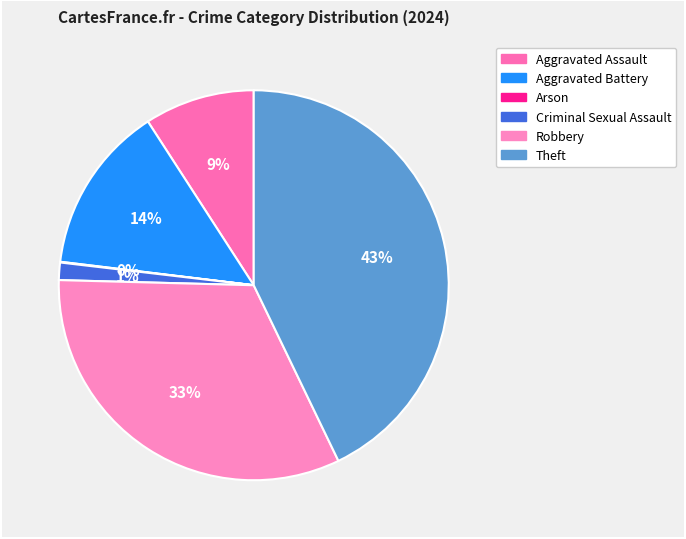

What percentage is the Criminal Sexual Assault slice, to the nearest percent?

1%